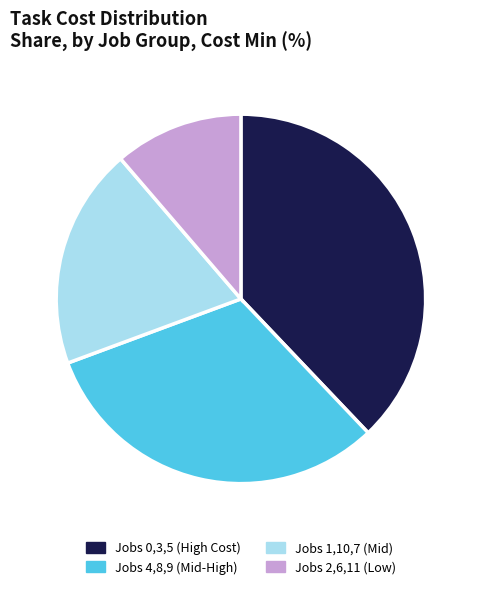

The Jobs 4,8,9 (Mid-High) slice represents 31% of the pie. True or false?

True